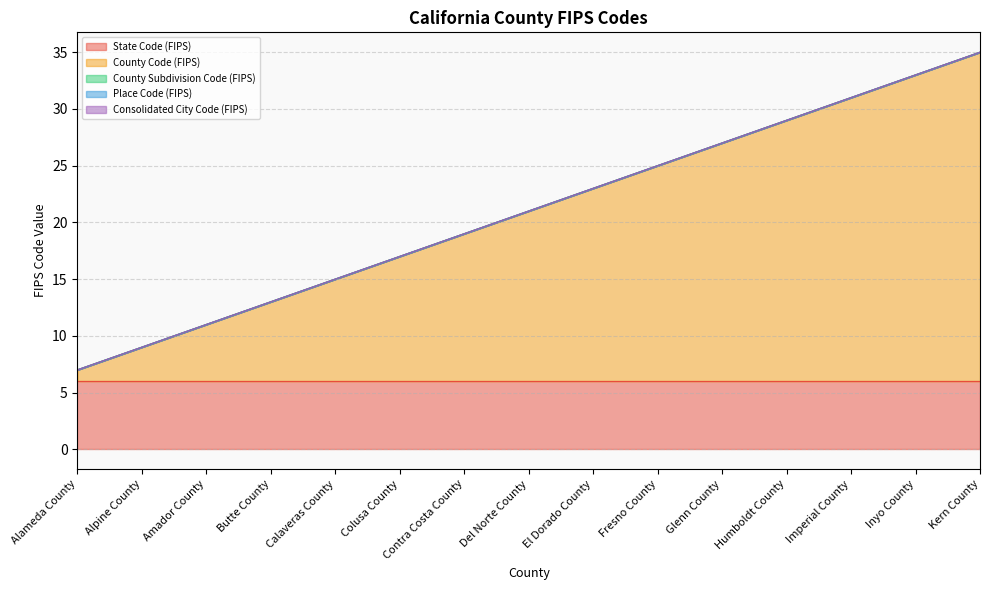

Which series changed the most between Alameda County and El Dorado County?

County Code (FIPS)